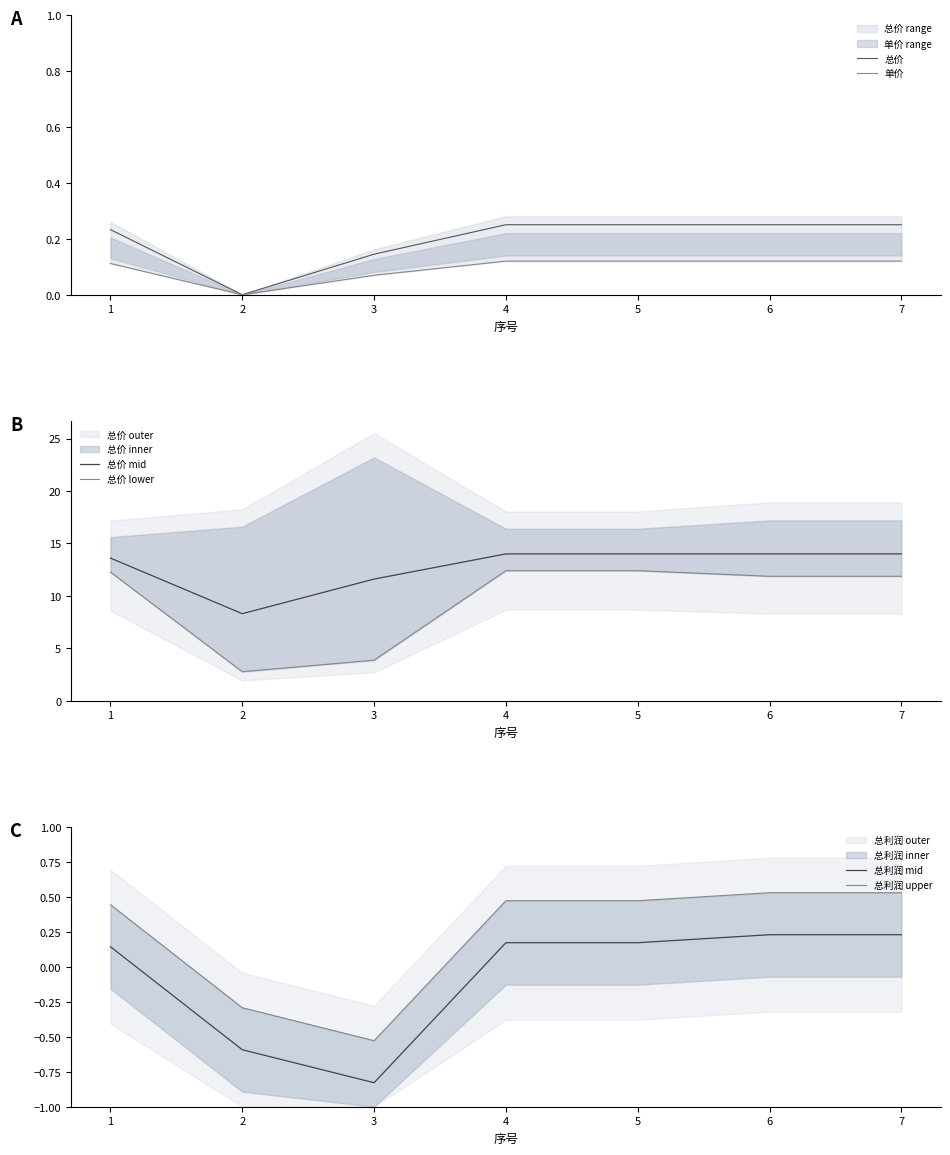

What is the sum of all 总价 values?

1.4